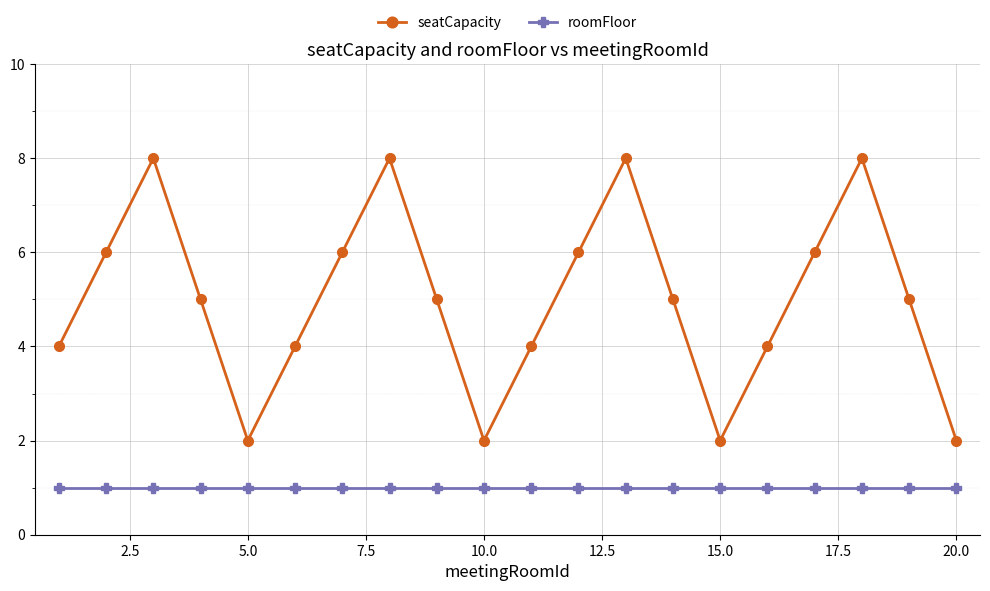

What is the average value of the seatCapacity series?

5